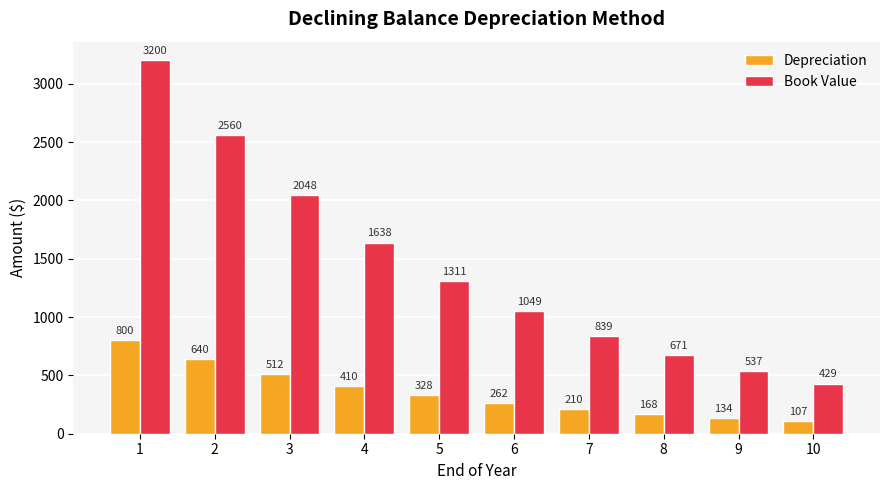

The value of Depreciation at 7 is 74.5. True or false?

False